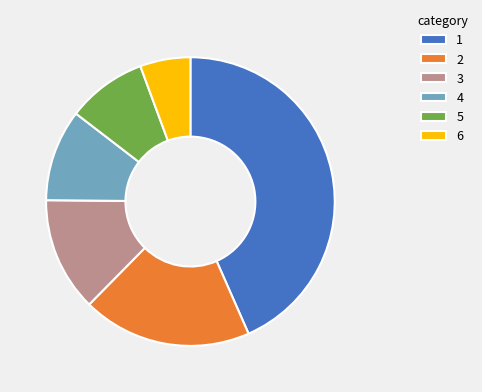

Which category has the smallest portion of the pie?

6